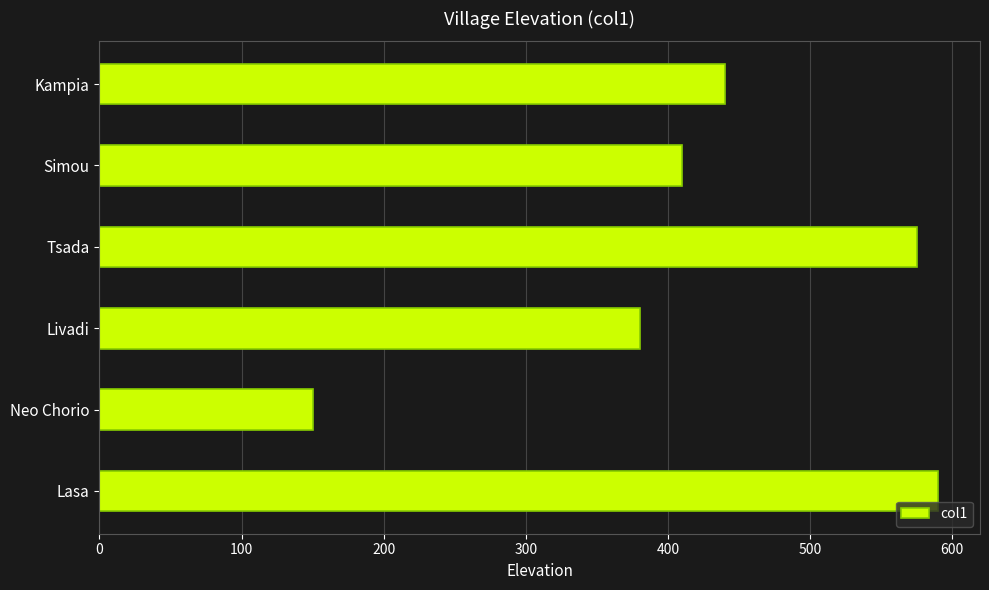

Which category has the lowest value across all series?

Neo Chorio